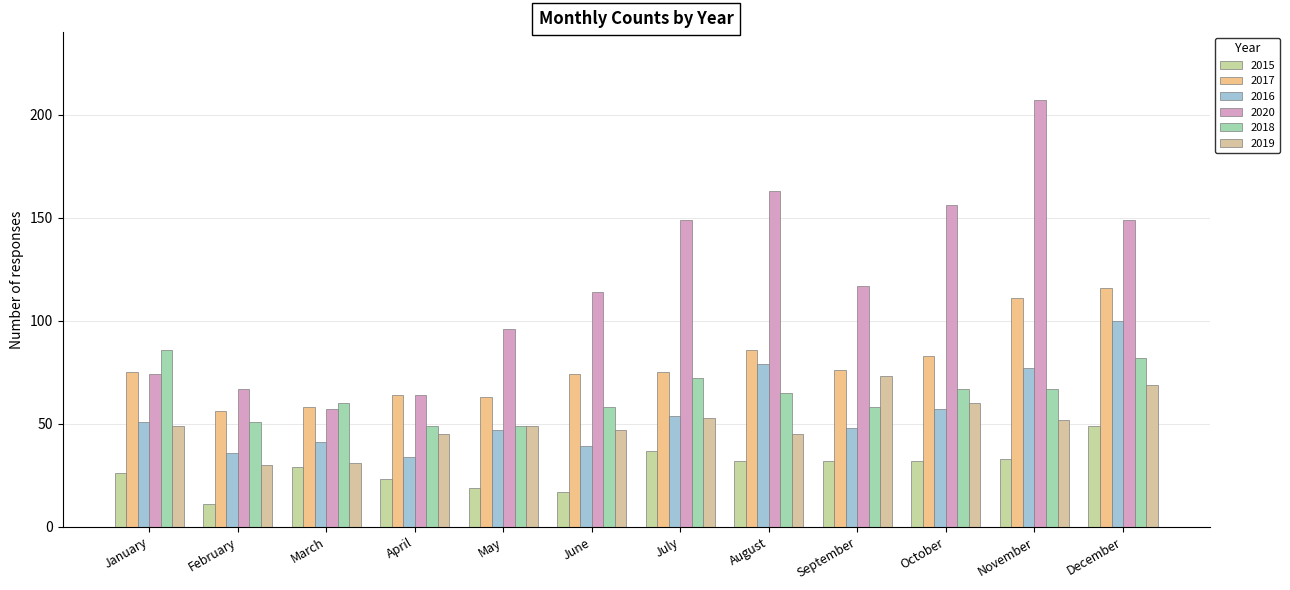

What is the sum of all 2020 values?

1413